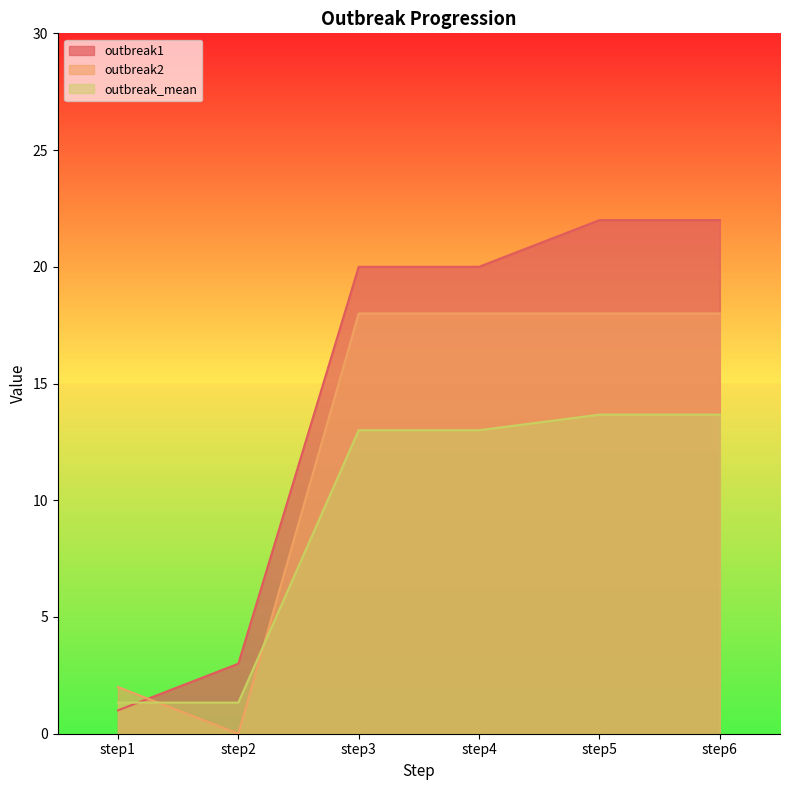

At which label does outbreak_mean first exceed 13?

step5